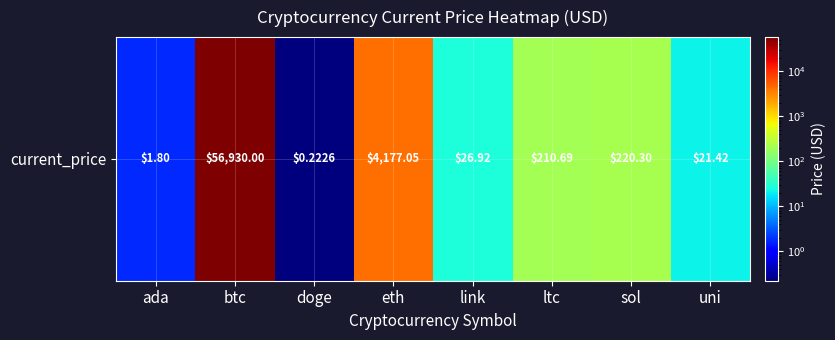

The chart shows a value of 12.1 at uni. True or false?

False